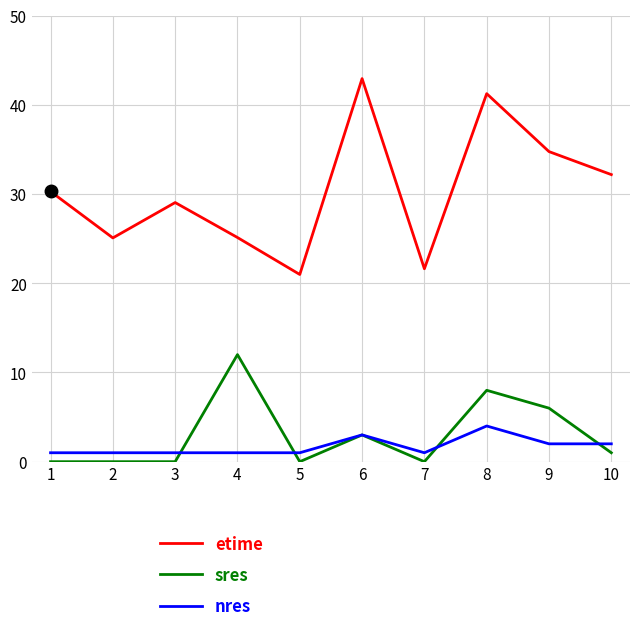

True or false: etime and sres cross at least once.

False